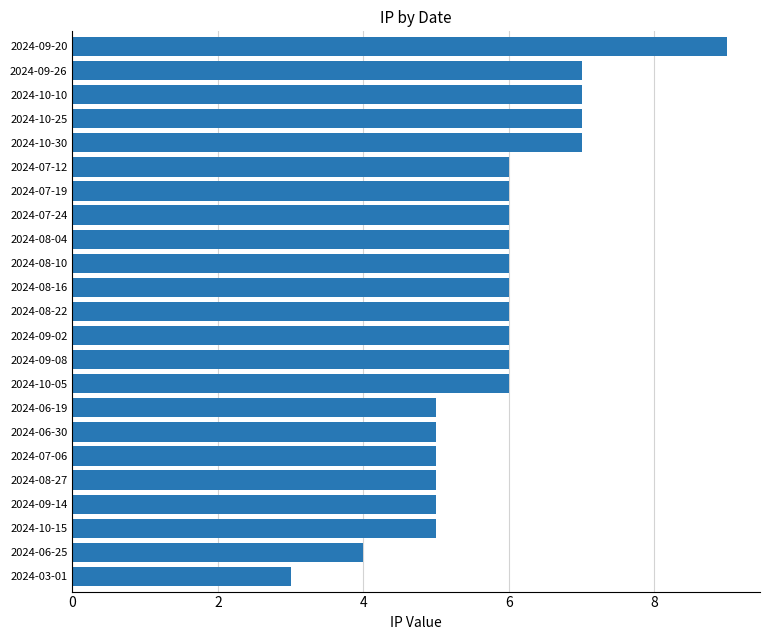

Between 2024-07-06 and 2024-06-25, which is larger?

2024-07-06